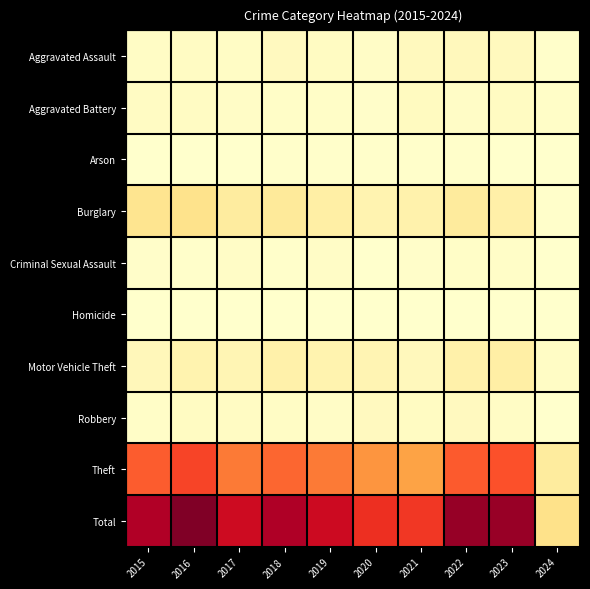

What is the difference between the highest and lowest values at 2024?

99